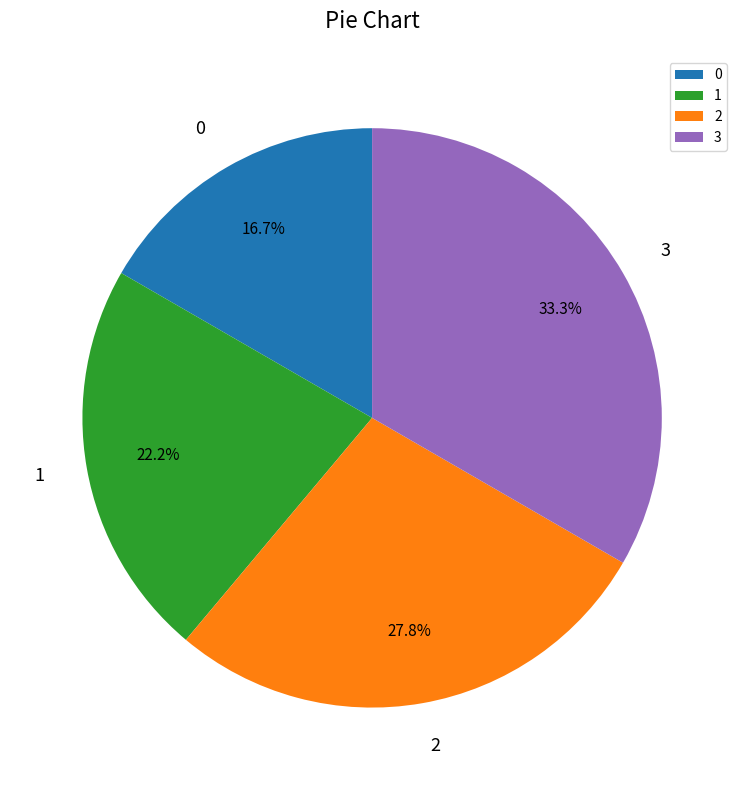

Between 1 and 3, which is larger?

3